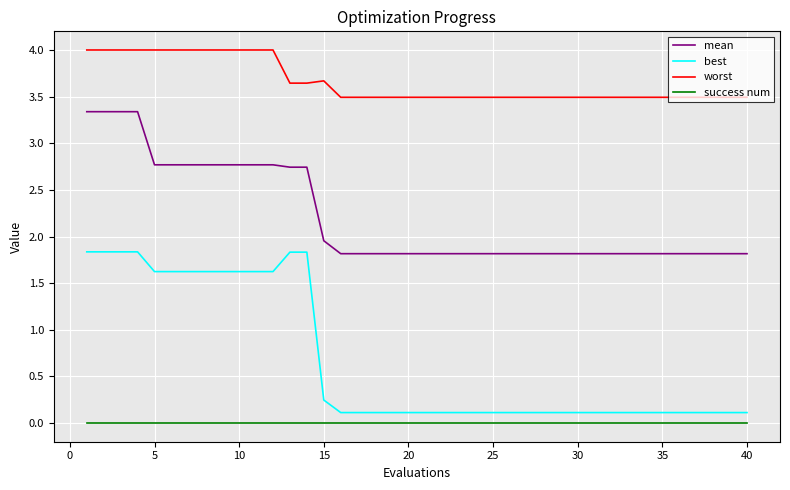

True or false: worst and mean intersect in this chart.

False